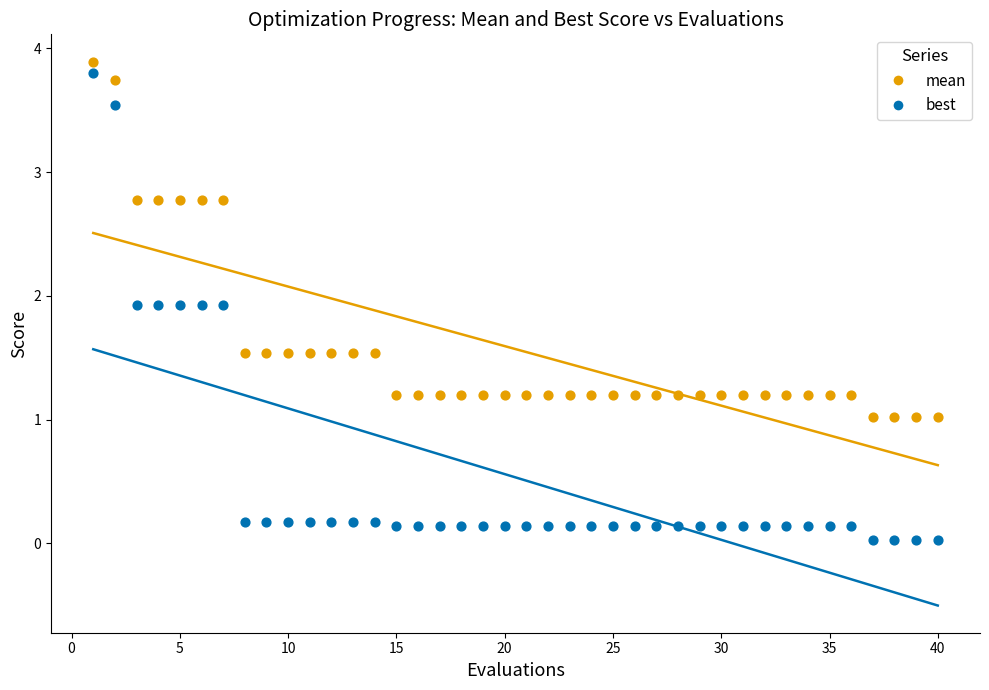

Which series contains the lowest Y value?

best